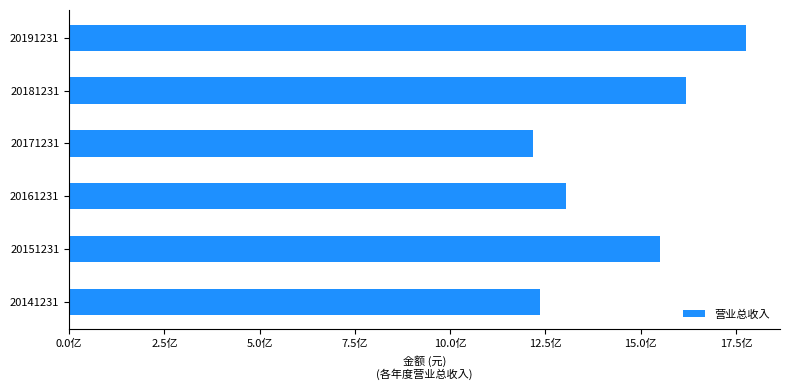

Rank the categories by value from lowest to highest.

20171231, 20141231, 20161231, 20151231, 20181231, 20191231